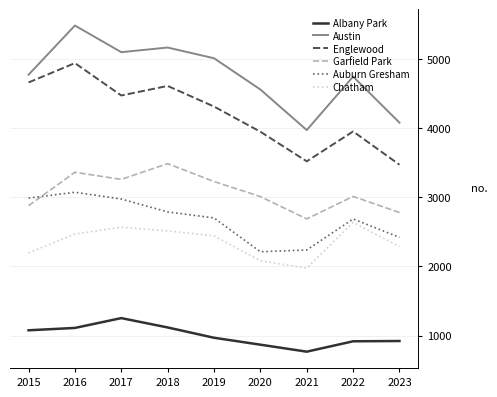

Count the number of categories in the chart.

9